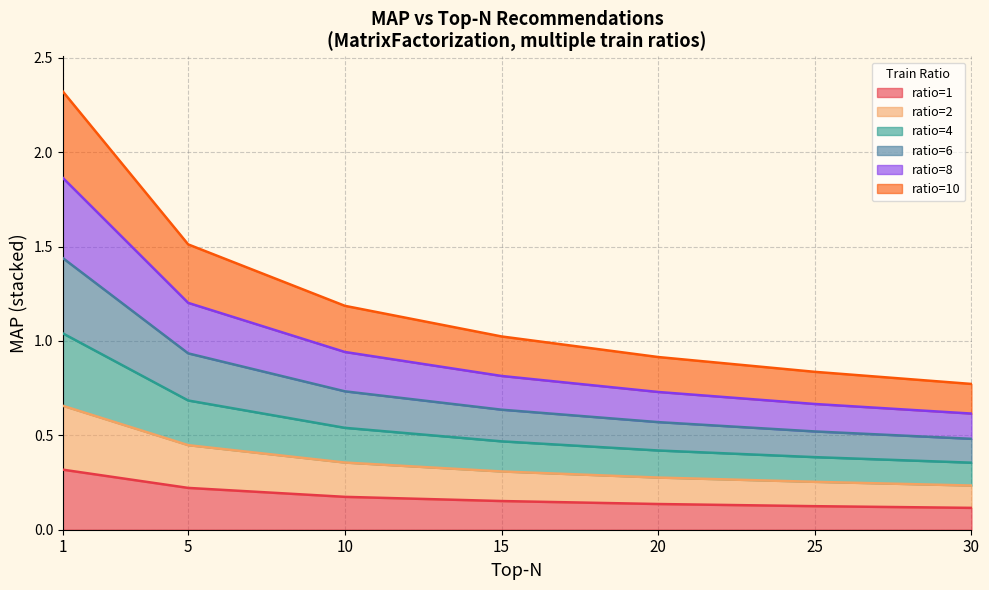

What is the minimum value shown in the chart?

0.1